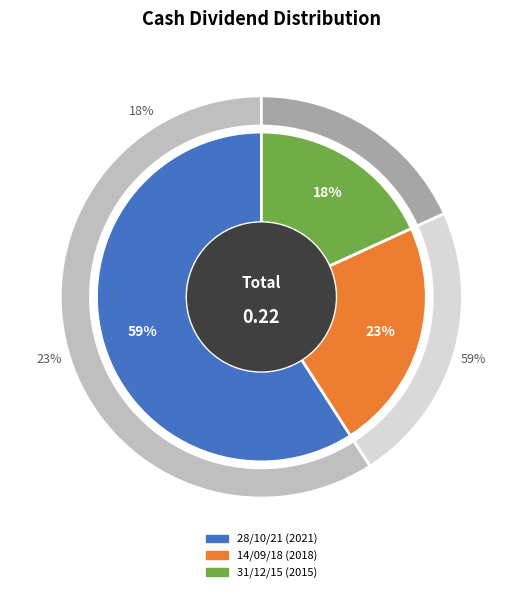

Rank the categories by value from lowest to highest.

31/12/15 (2015), 14/09/18 (2018), 28/10/21 (2021)